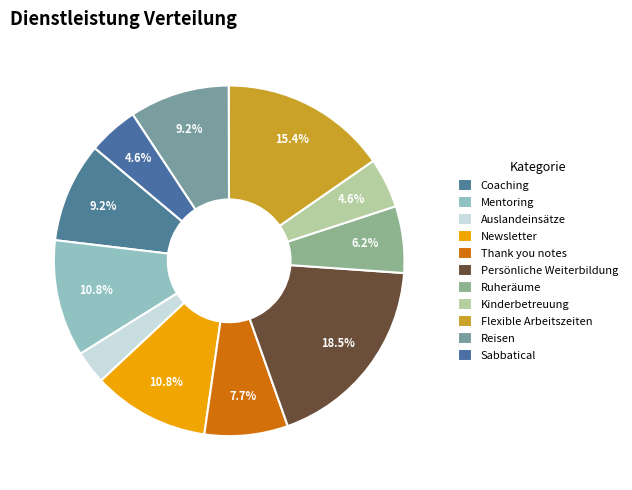

How many segments does this pie chart have?

11